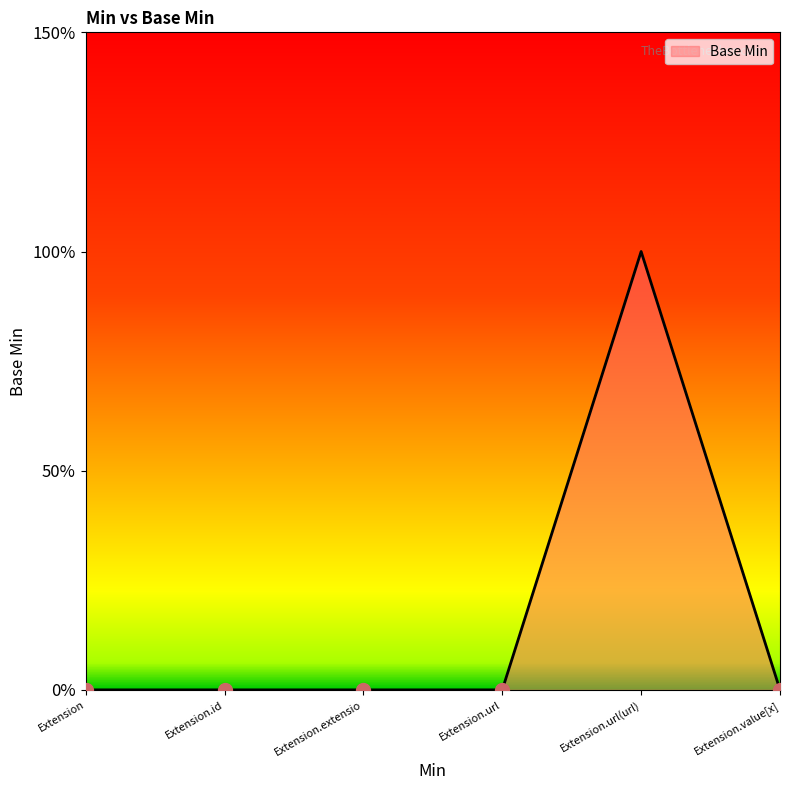

Which label corresponds to the smallest value in the chart?

Extension